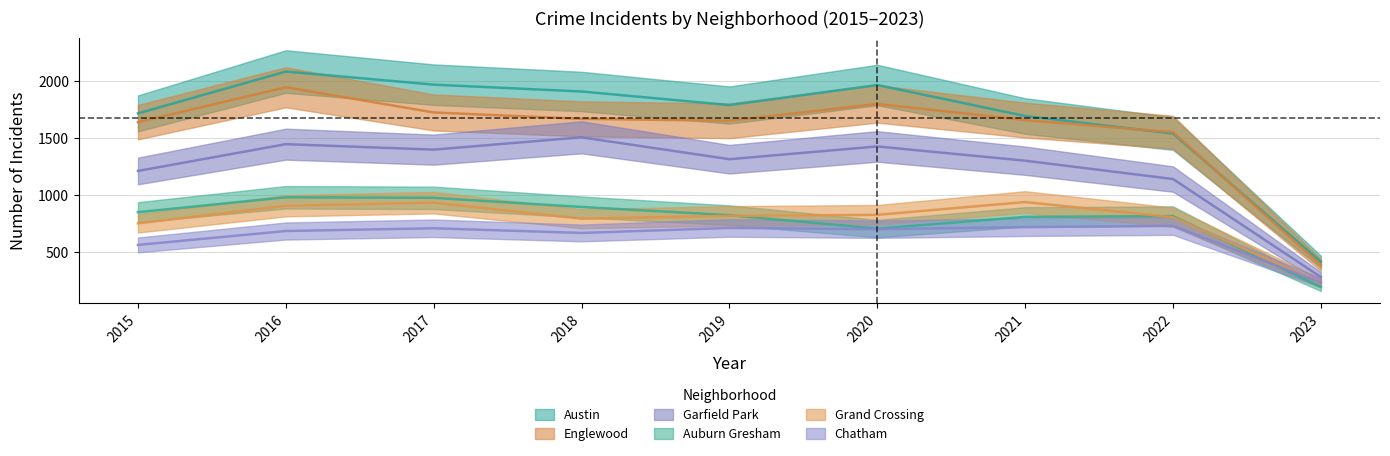

Reading left to right, what are all the values shown in this chart?

Austin: 1719	2086	1971	1911	1792	1968	1696	1542	417
Englewood: 1642	1948	1727	1671	1654	1802	1660	1554	389
Garfield Park: 1214	1449	1401	1509	1317	1429	1304	1143	283
Auburn Gresham: 852	983	978	898	826	708	811	818	196
Grand Crossing: 754	908	936	795	820	829	941	808	230
Chatham: 565	687	711	670	714	703	721	732	234